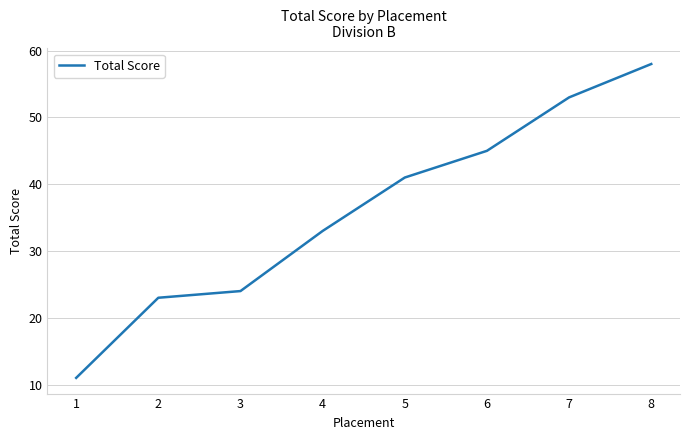

What is the difference between the values at 7 and 1?

42